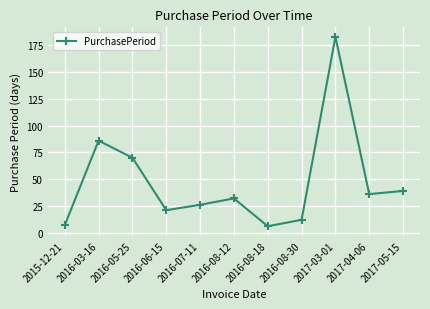

Is it true that the value at 2016-07-11 is 26?

True